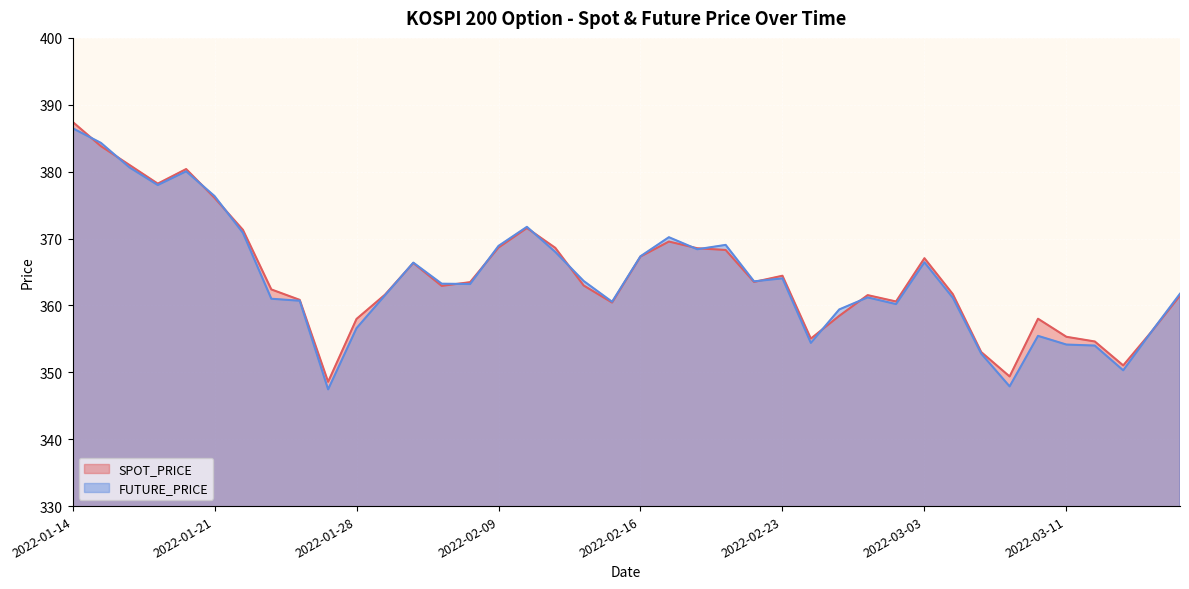

Between which two adjacent categories do SPOT_PRICE and FUTURE_PRICE first intersect?

2022-01-14 and 2022-01-17